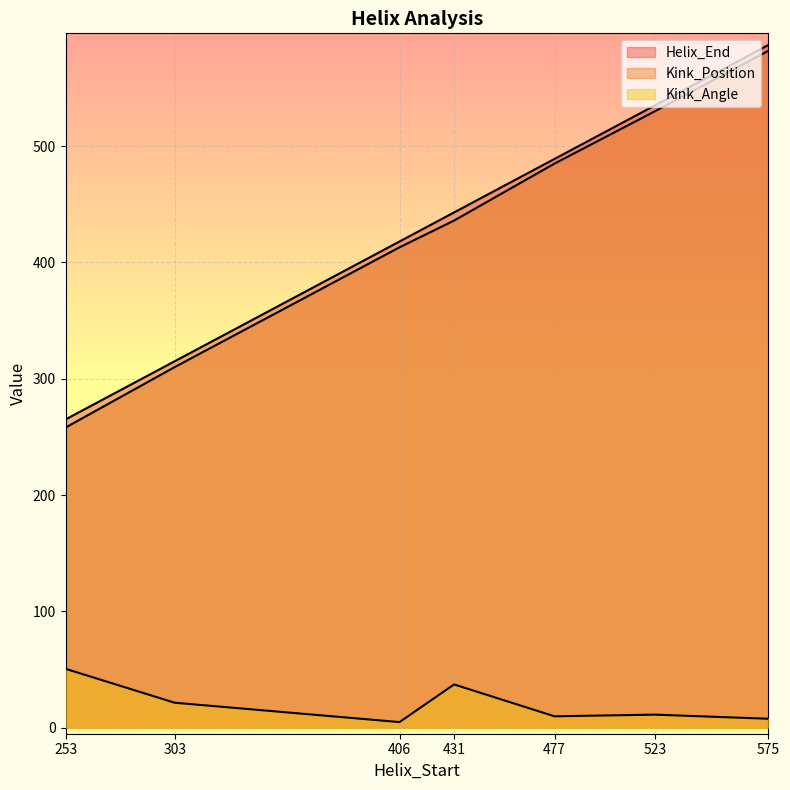

True or false: Kink_Position and Kink_Angle intersect in this chart.

False